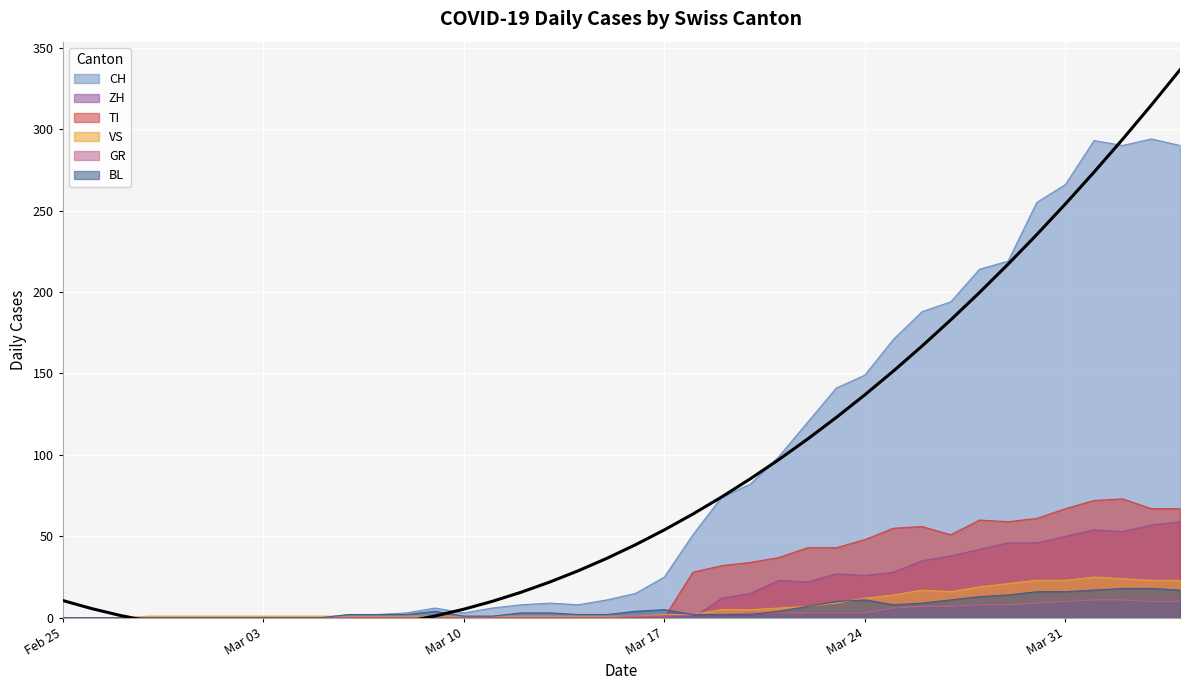

True or false: VS and BL intersect in this chart.

True